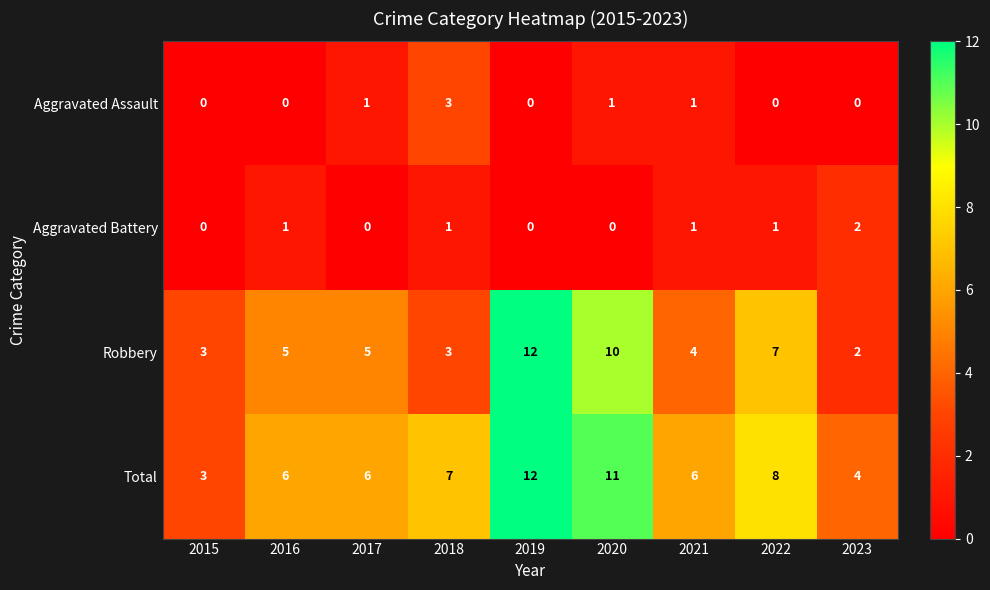

Read the Robbery value at 2015, to the nearest 5.

5